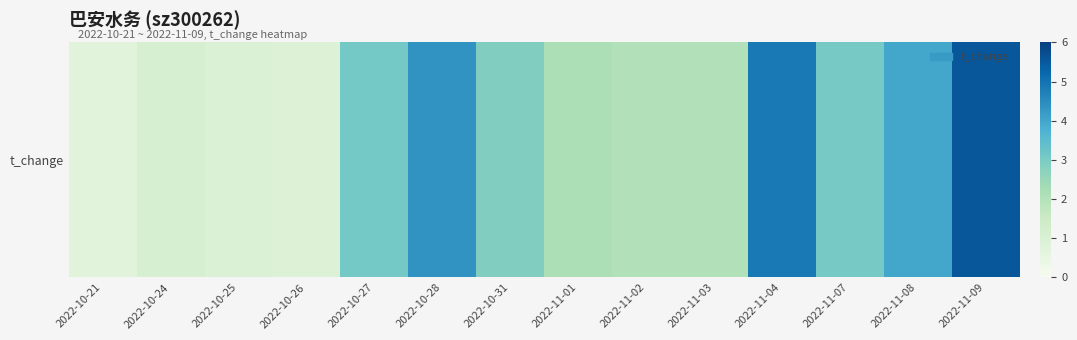

Reading right to left, transcribe all the data shown in this chart.

2022-11-09=5.5	2022-11-08=4.0	2022-11-07=3.1	2022-11-04=4.9	2022-11-03=2.0	2022-11-02=2.0	2022-11-01=2.1	2022-10-31=2.9	2022-10-28=4.3	2022-10-27=3.1	2022-10-26=0.9	2022-10-25=0.9	2022-10-24=1.1	2022-10-21=0.7